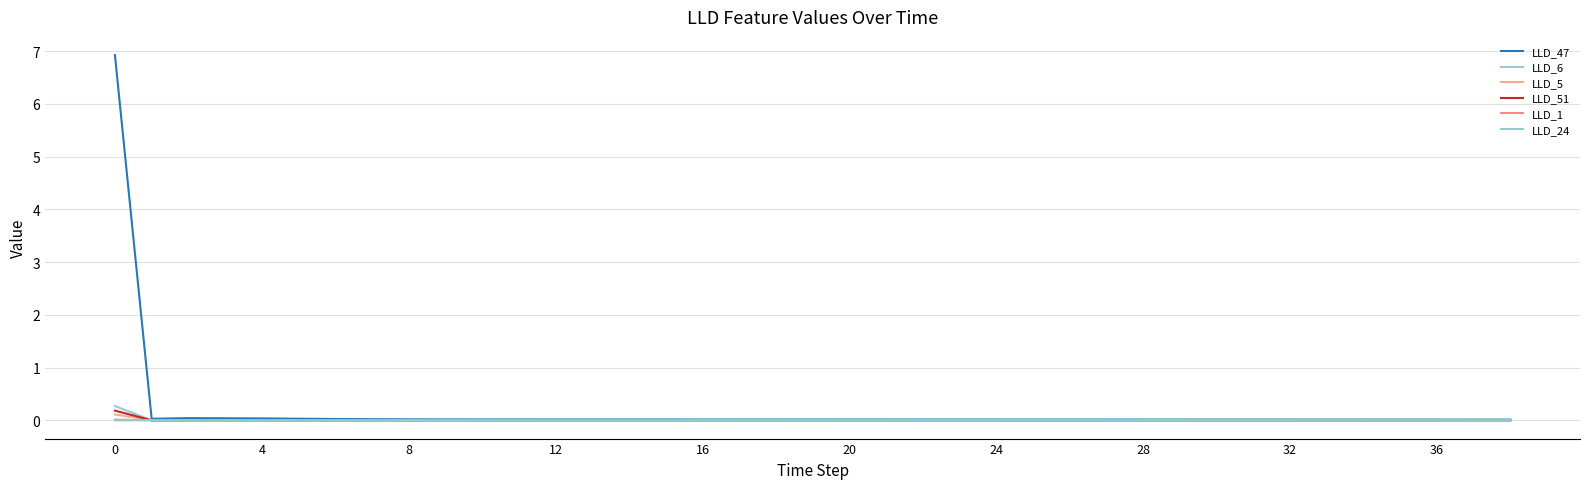

At which category does the chart reach its minimum across all series?

4